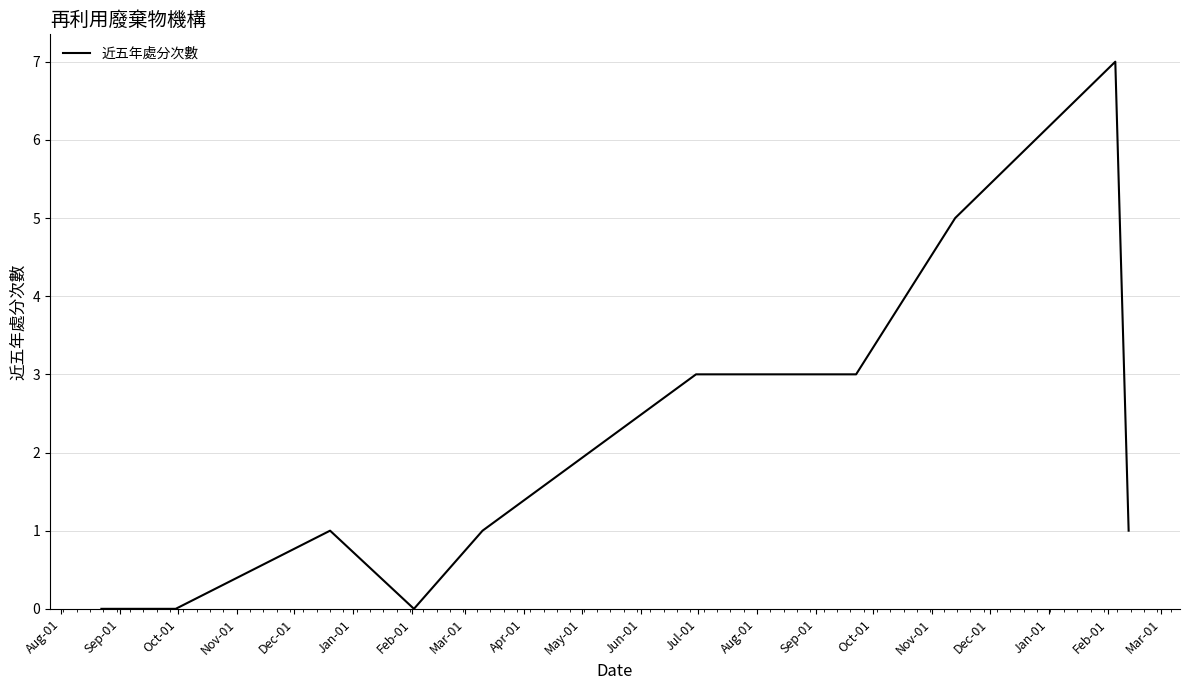

What is the difference between the maximum and minimum values?

7